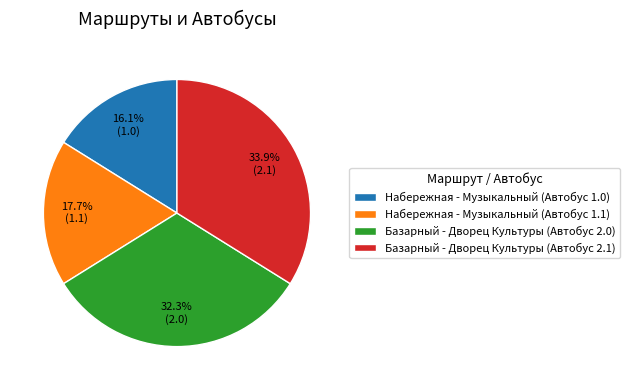

How many segments does this pie chart have?

4